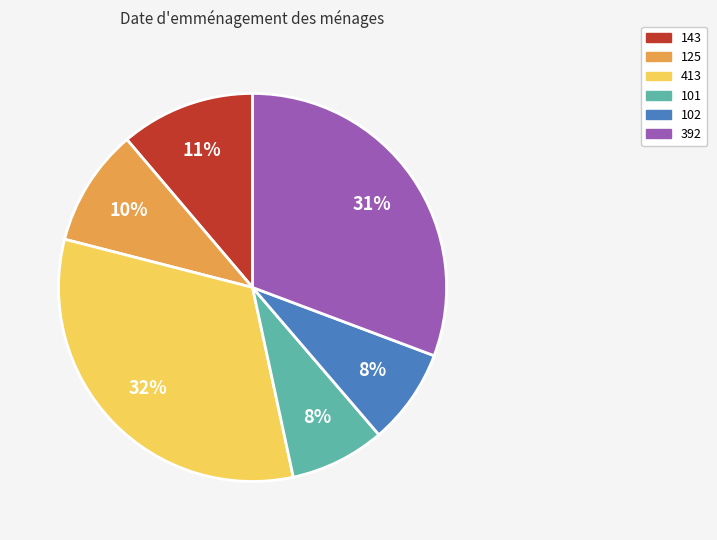

What percentage is the 101 slice, to the nearest percent?

8%